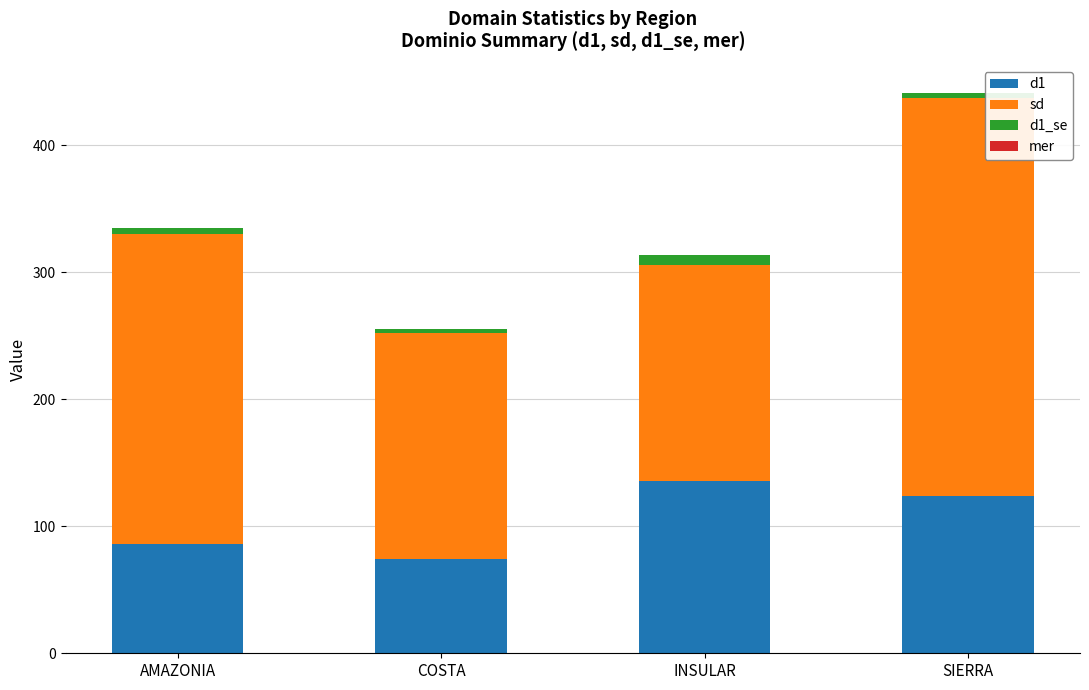

Which category has the highest value in the d1 series?

INSULAR